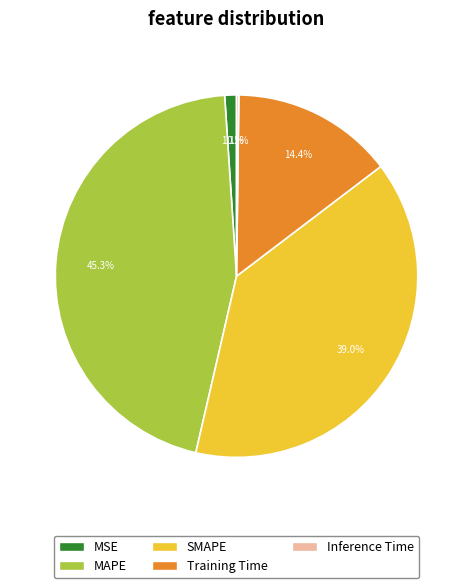

What portion of the pie excludes MAPE?

54.7%